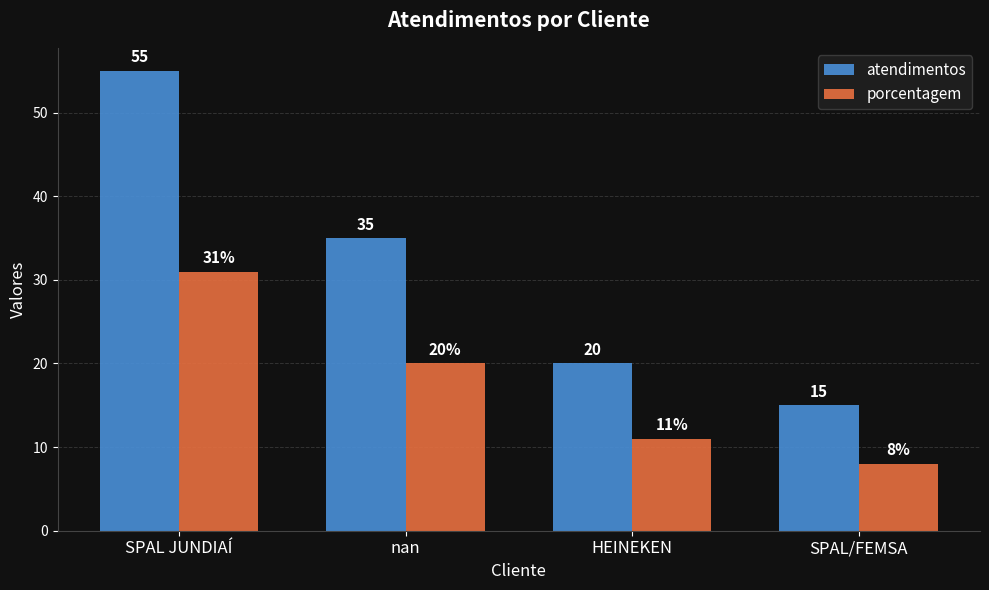

What is the value of the atendimentos bar at the 3rd from the left?

20